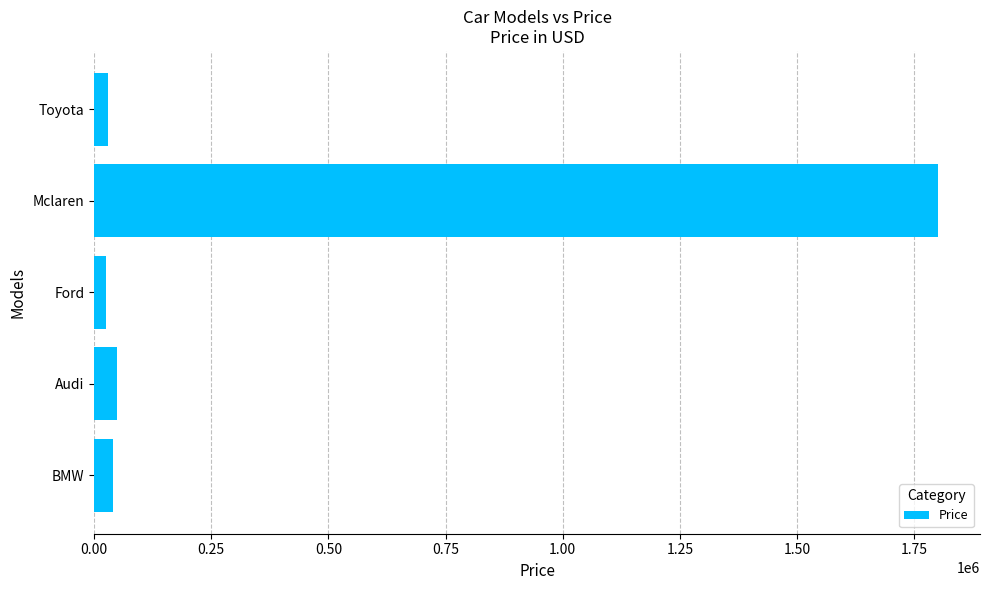

At which category does the chart reach its peak across all series?

Mclaren